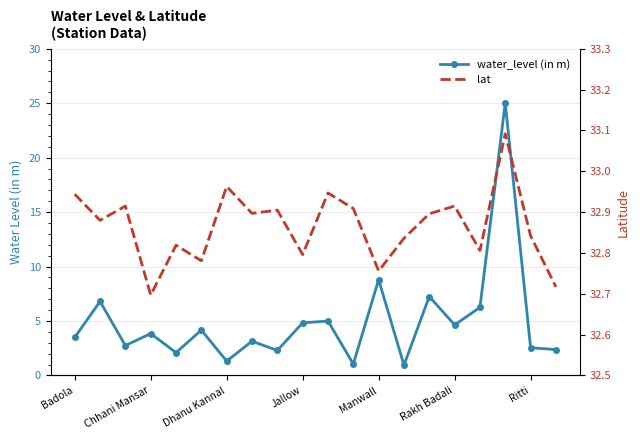

What is the highest value of the lat series?

33.1